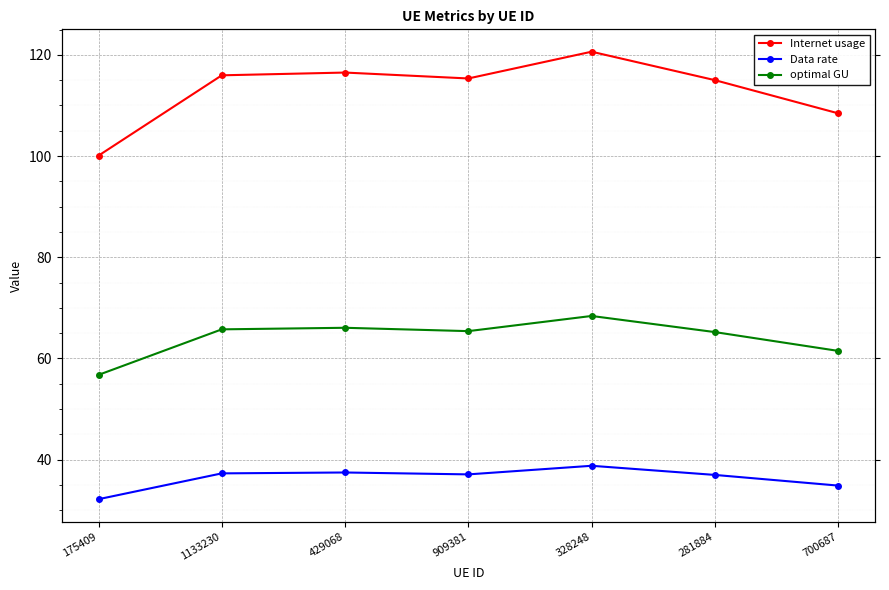

What is the difference between the second highest and minimum values in the Internet usage series?

16.4